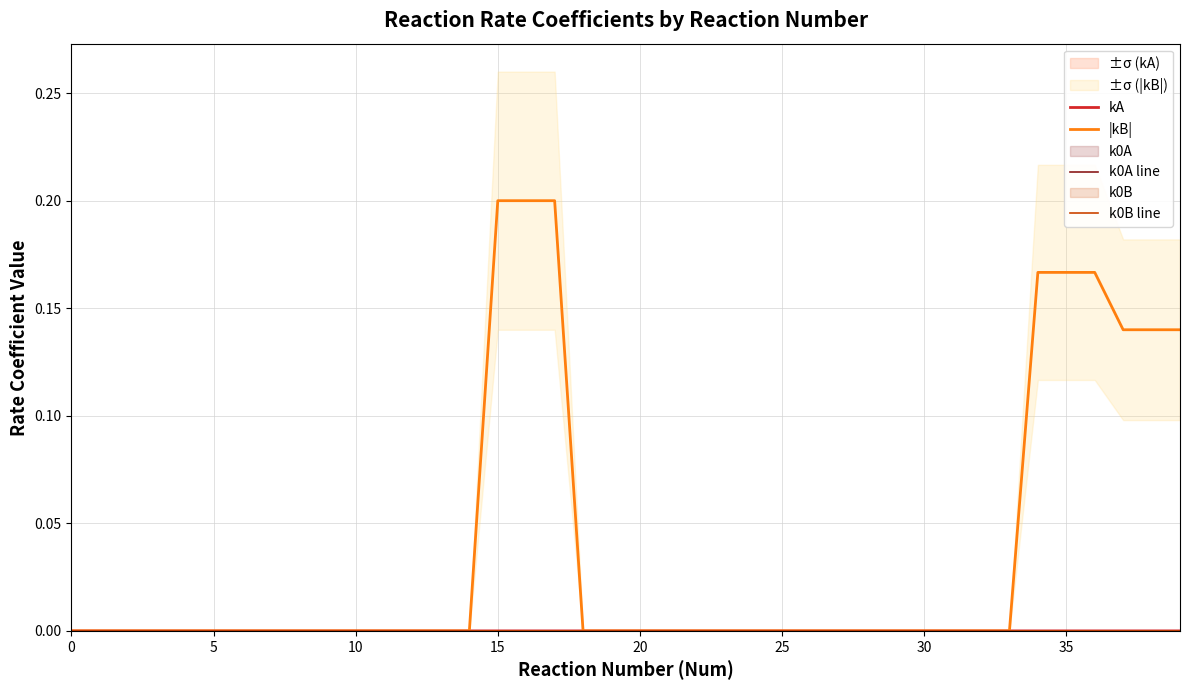

The |kB| series shows 0.0 at 20. True or false?

True